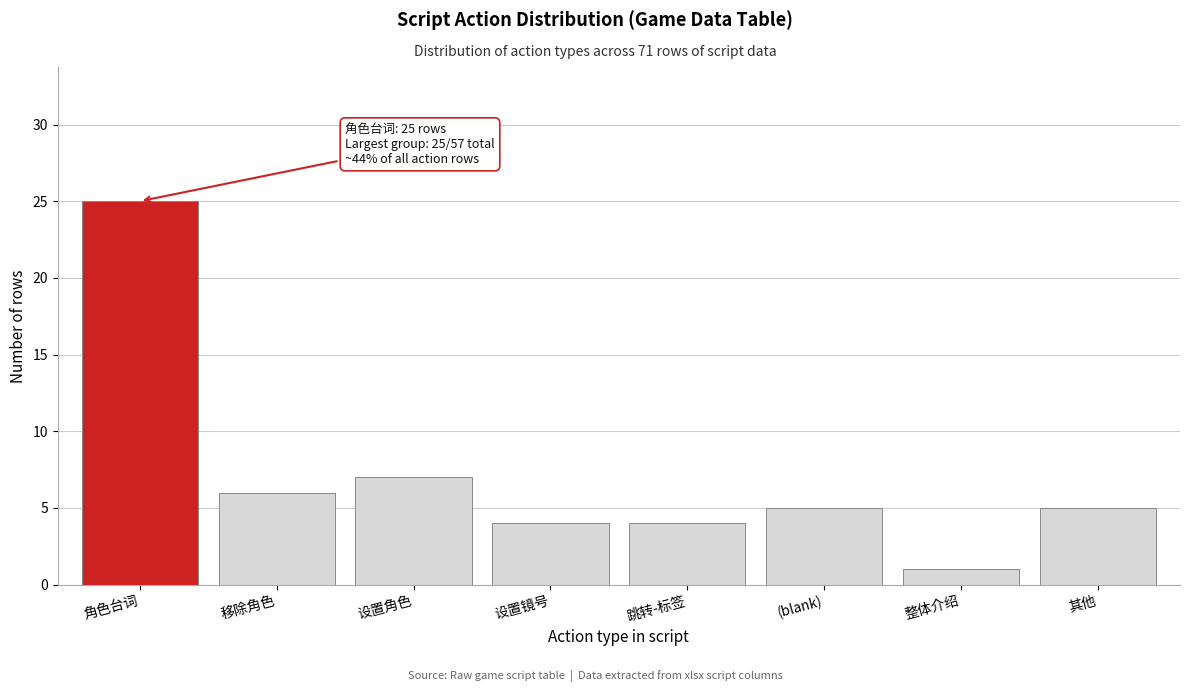

Reading right to left, transcribe all the data shown in this chart.

5	1	5	4	4	7	6	25